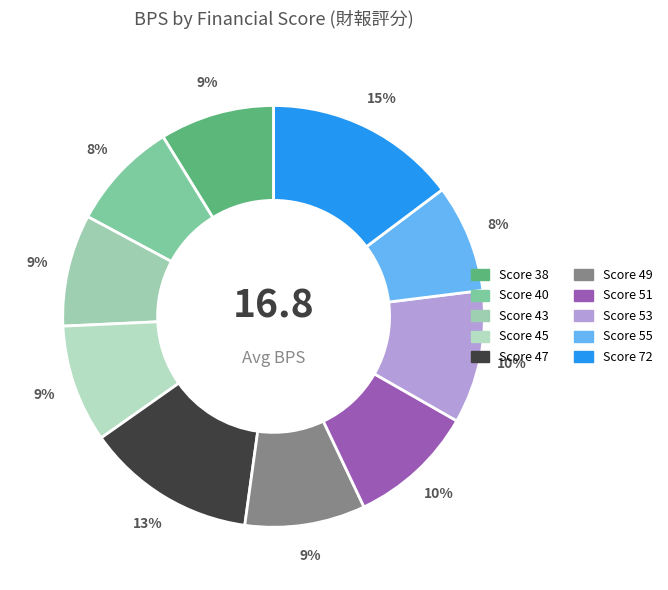

Rank the categories by value from highest to lowest.

72, 47, 53, 51, 49, 45, 38, 43, 40, 55